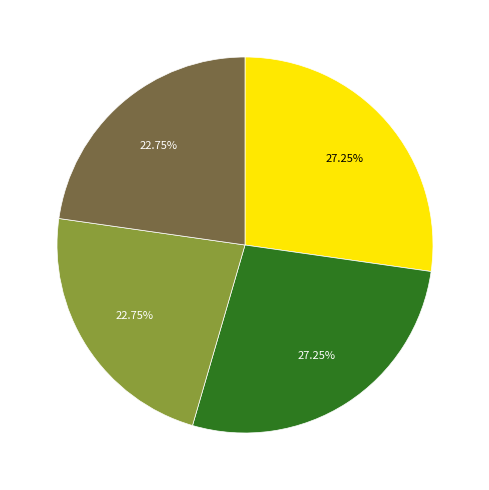

Is there a majority slice in this chart?

No